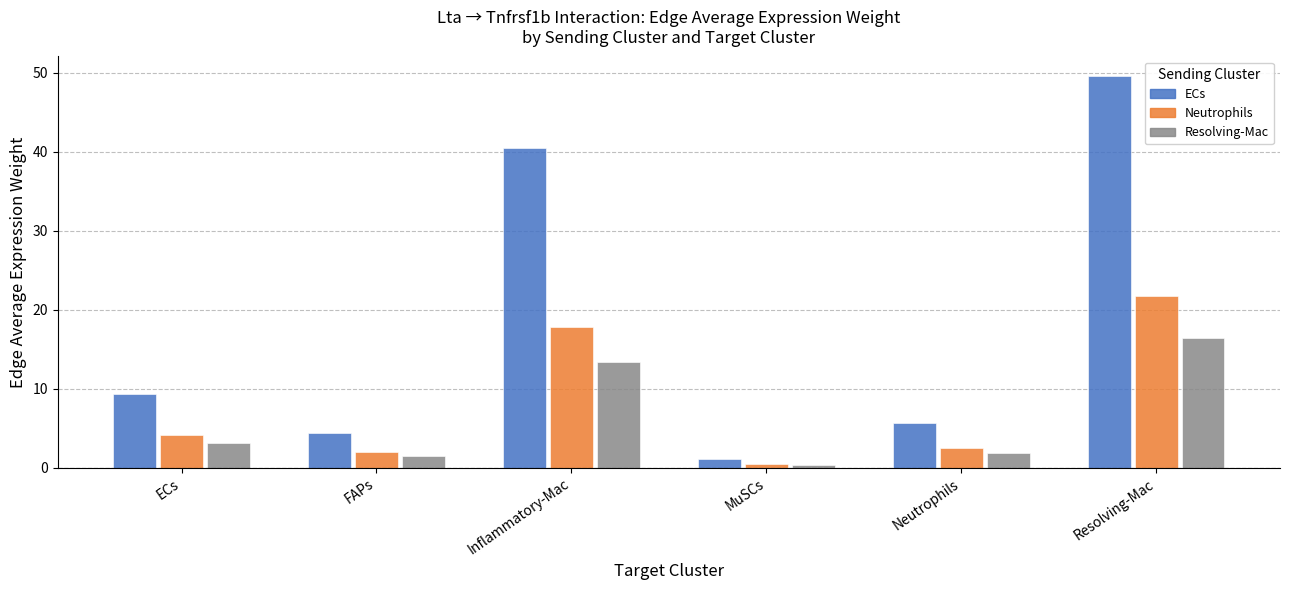

List the labels in order of ECs value, smallest first.

MuSCs, FAPs, Neutrophils, ECs, Inflammatory-Mac, Resolving-Mac